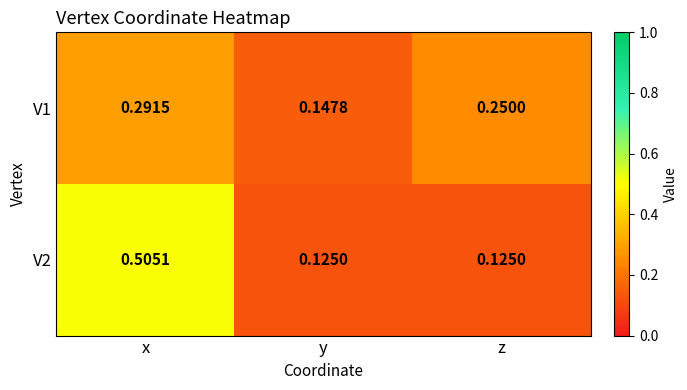

Which label corresponds to the largest value in the chart?

x